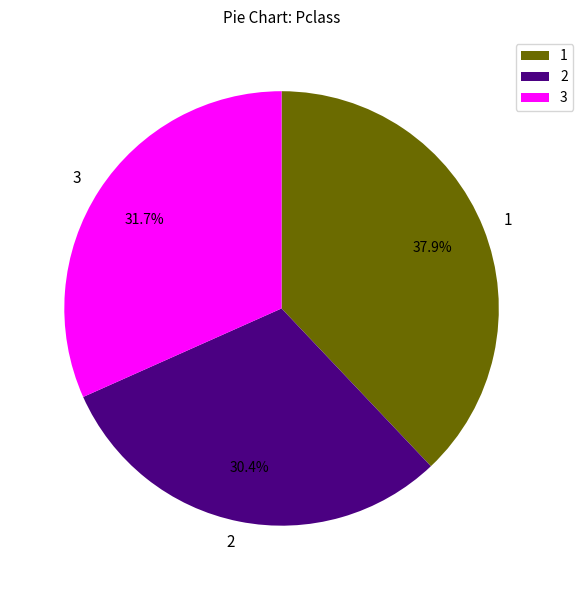

Is the sum of 2 and 1 greater than half?

Yes